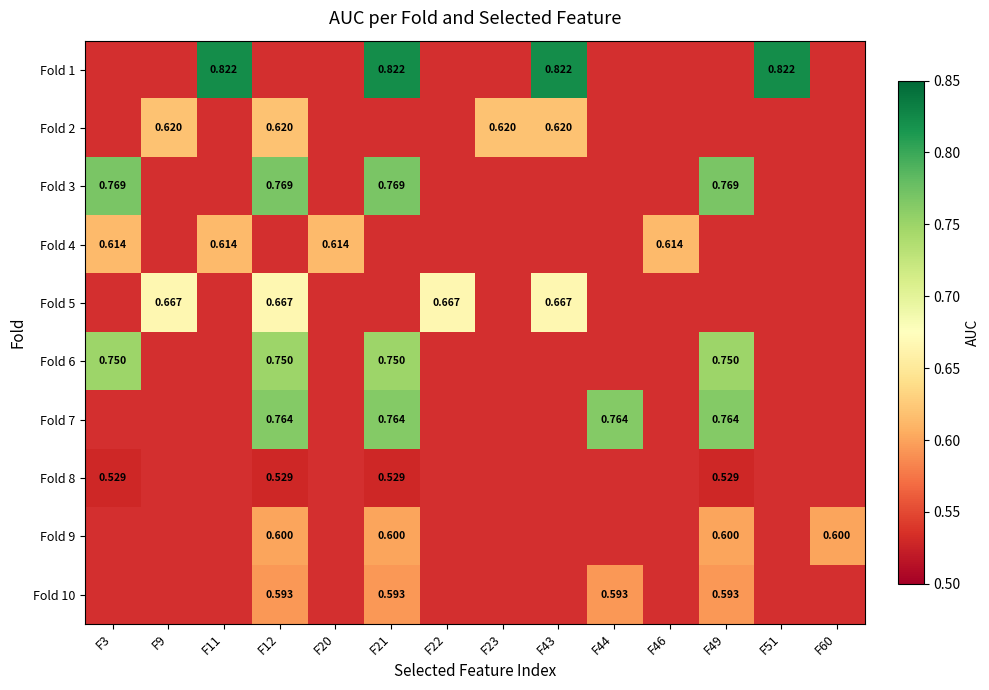

Which series has the largest range (max minus min)?

Fold 3